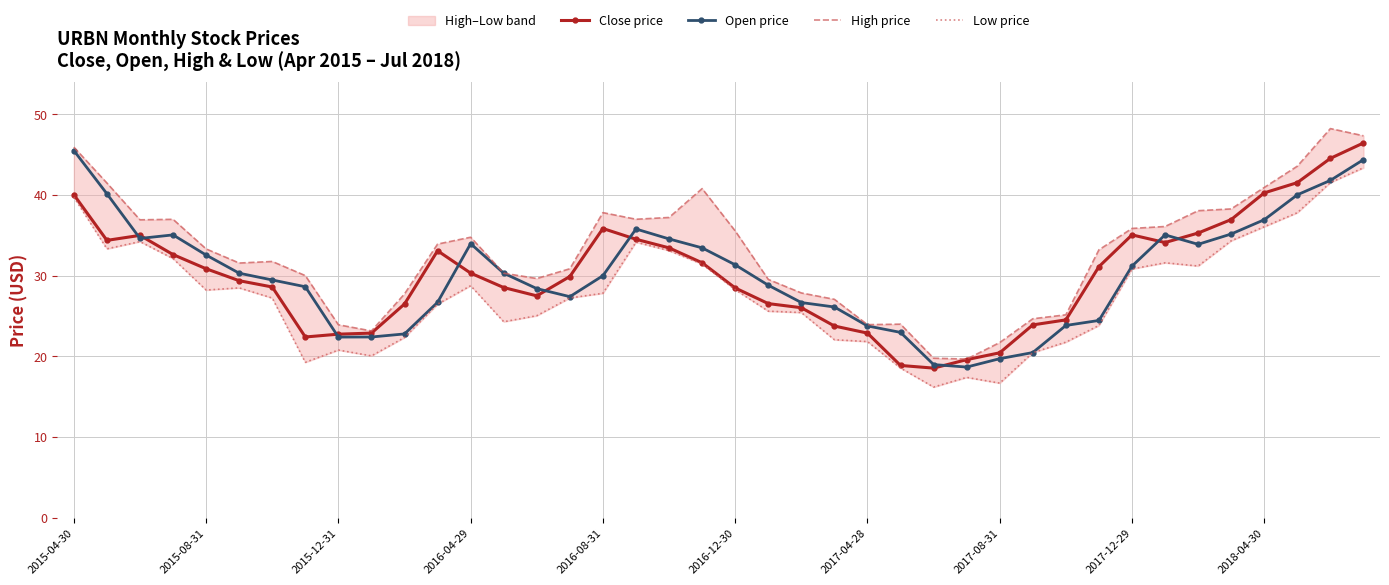

True or false: High price and Low price intersect in this chart.

False